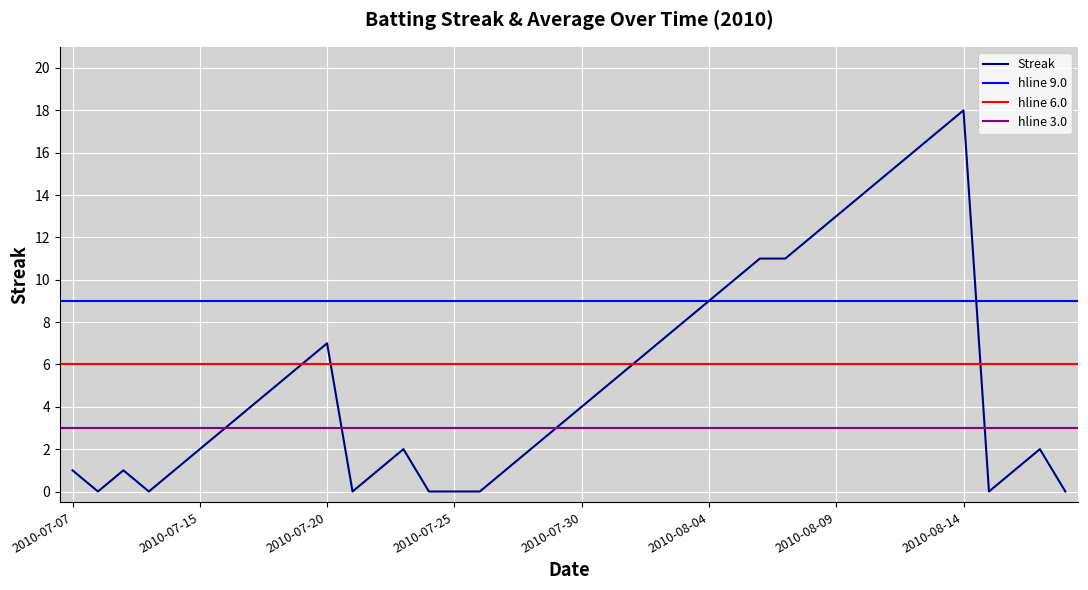

Where does the data first go above 4?

2010-07-18